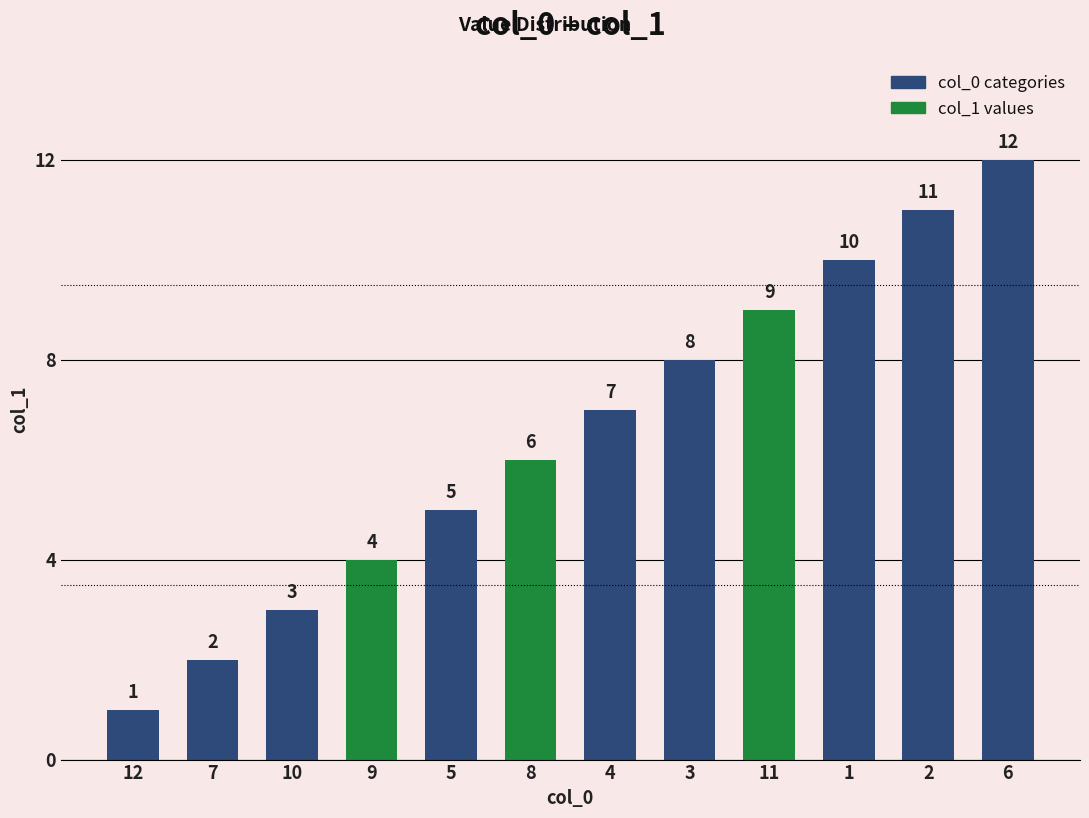

List the labels in order of value, largest first.

6, 2, 1, 11, 3, 4, 8, 5, 9, 10, 7, 12